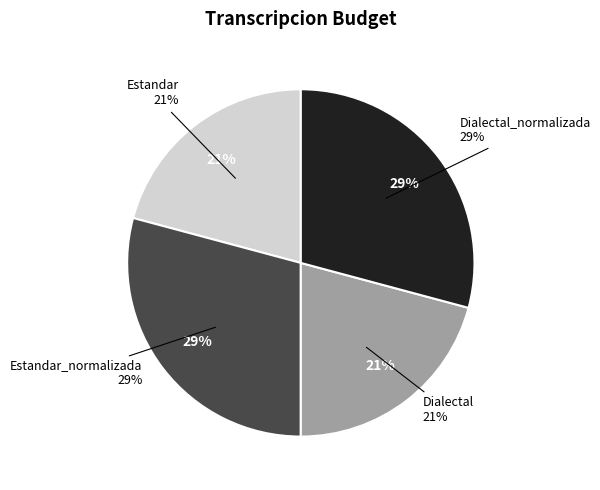

How many segments does this pie chart have?

4